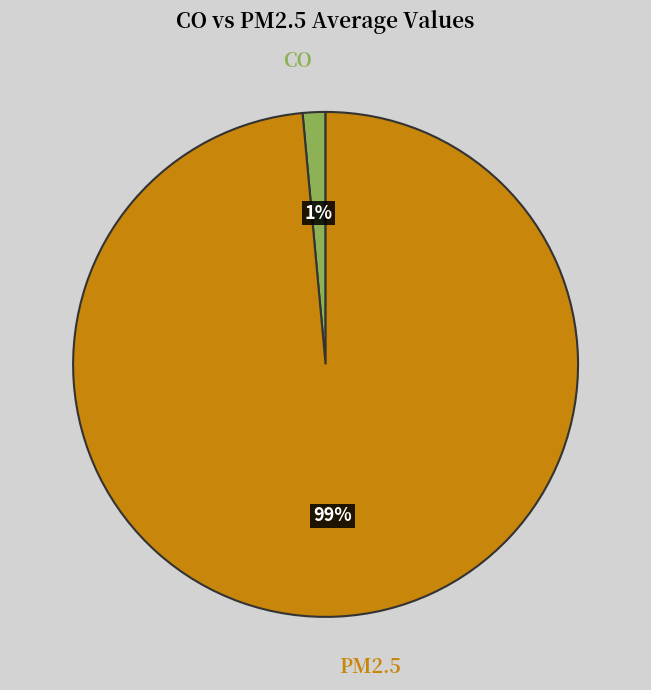

Do CO and PM2.5 together represent more than half of the pie?

Yes